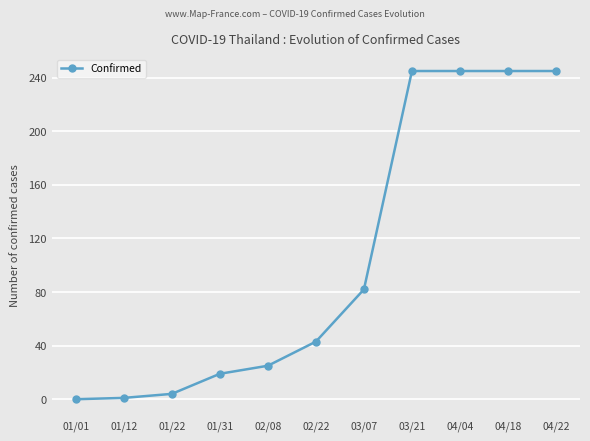

True or false: the data shows 13 at 02/08.

False